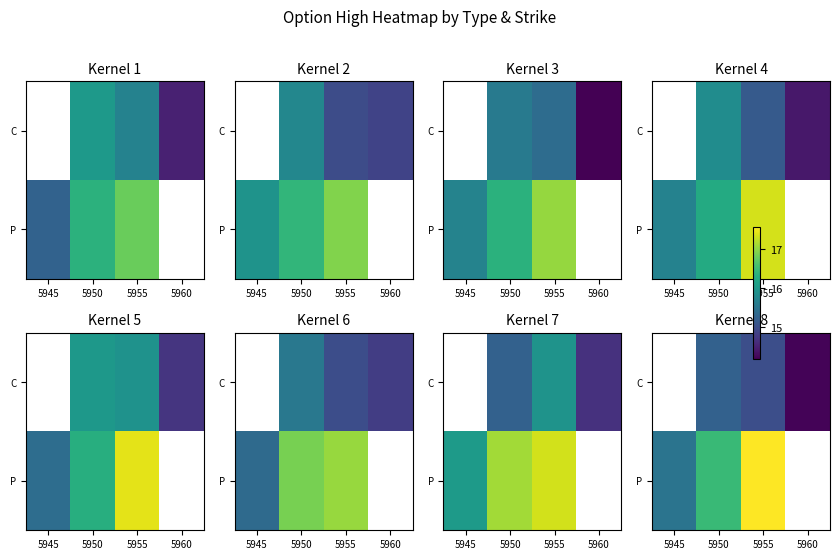

At which label does P reach its minimum?

5945